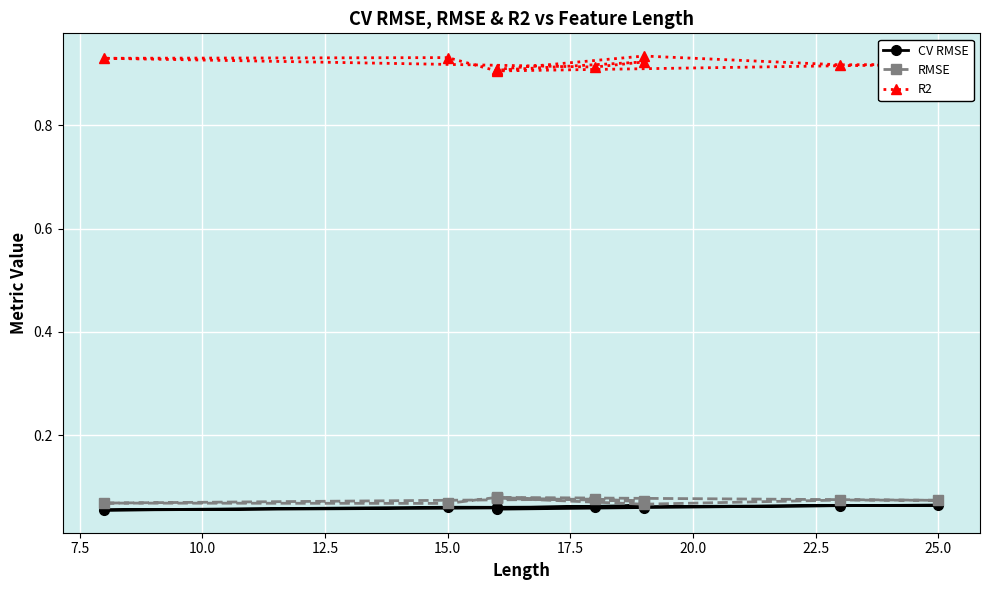

True or false: CV RMSE and RMSE cross at least once.

False